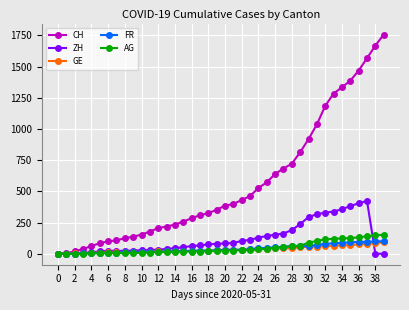

Which series has the largest range (max minus min)?

CH